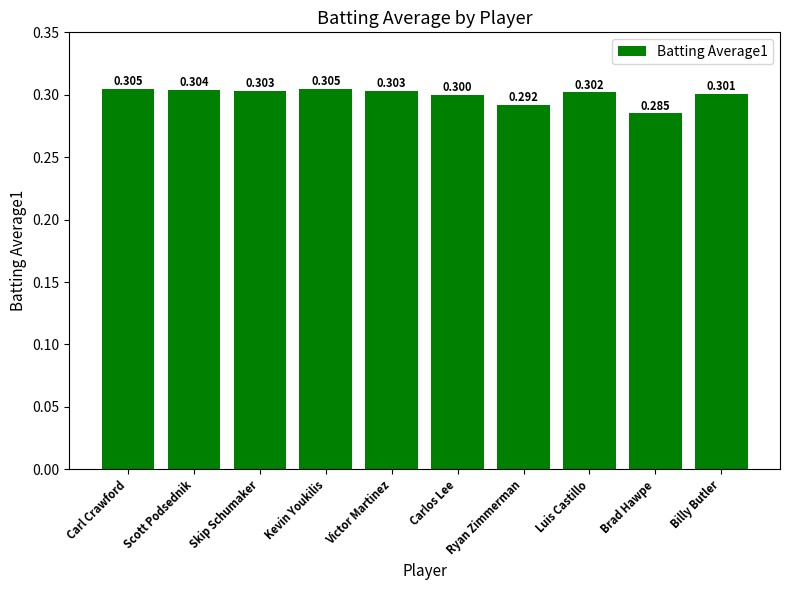

Which category has the lowest value across all series?

Brad Hawpe